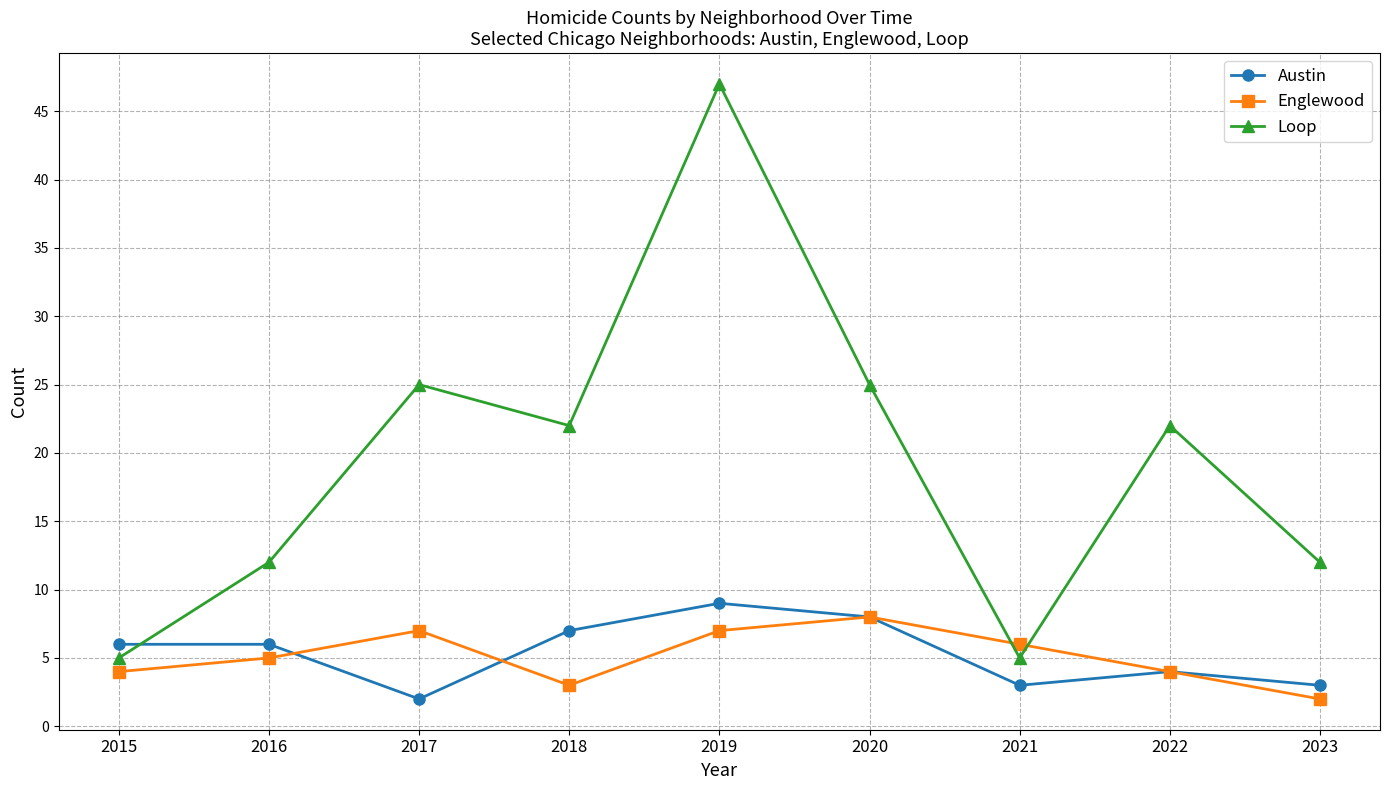

True or false: Austin has more than 0 interior local peaks.

True